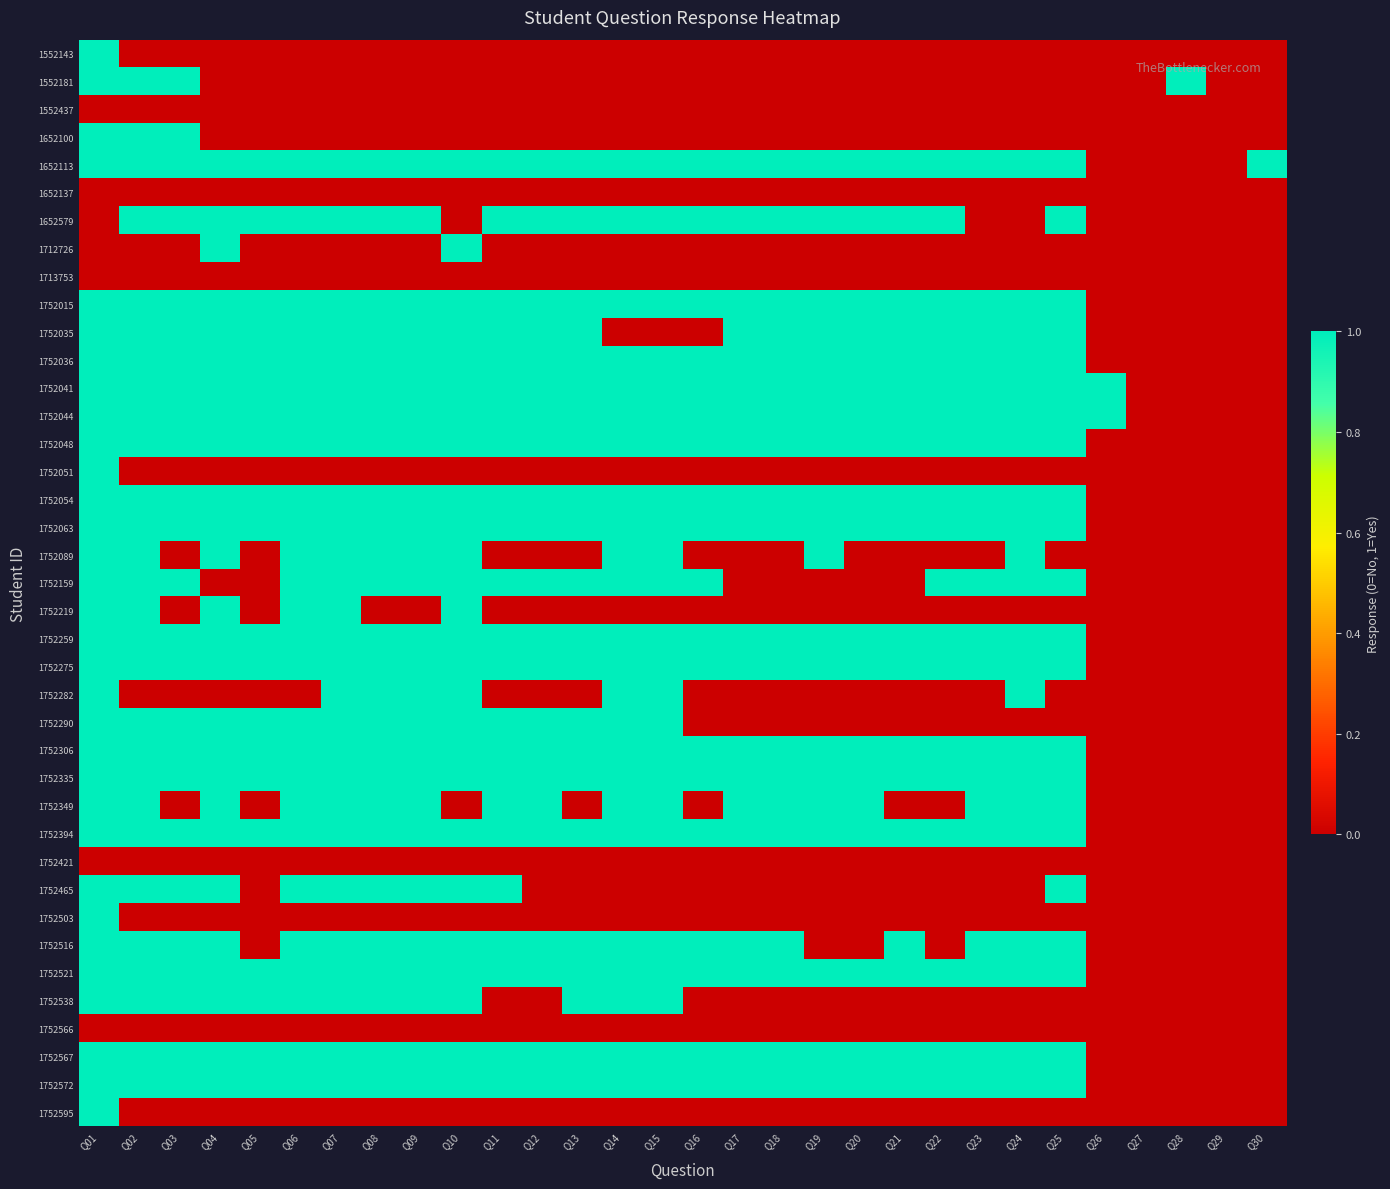

Reading left to right, what are all the values shown in this chart?

1552143: Q01=1	Q02=0	Q03=0	Q04=0	Q05=0	Q06=0	Q07=0	Q08=0	Q09=0	Q10=0	Q11=0	Q12=0	Q13=0	Q14=0	Q15=0	Q16=0	Q17=0	Q18=0	Q19=0	Q20=0	Q21=0	Q22=0	Q23=0	Q24=0	Q25=0	Q26=0	Q27=0	Q28=0	Q29=0	Q30=0
1552181: Q01=1	Q02=1	Q03=1	Q04=0	Q05=0	Q06=0	Q07=0	Q08=0	Q09=0	Q10=0	Q11=0	Q12=0	Q13=0	Q14=0	Q15=0	Q16=0	Q17=0	Q18=0	Q19=0	Q20=0	Q21=0	Q22=0	Q23=0	Q24=0	Q25=0	Q26=0	Q27=0	Q28=1	Q29=0	Q30=0
1552437: Q01=0	Q02=0	Q03=0	Q04=0	Q05=0	Q06=0	Q07=0	Q08=0	Q09=0	Q10=0	Q11=0	Q12=0	Q13=0	Q14=0	Q15=0	Q16=0	Q17=0	Q18=0	Q19=0	Q20=0	Q21=0	Q22=0	Q23=0	Q24=0	Q25=0	Q26=0	Q27=0	Q28=0	Q29=0	Q30=0
1652100: Q01=1	Q02=1	Q03=1	Q04=0	Q05=0	Q06=0	Q07=0	Q08=0	Q09=0	Q10=0	Q11=0	Q12=0	Q13=0	Q14=0	Q15=0	Q16=0	Q17=0	Q18=0	Q19=0	Q20=0	Q21=0	Q22=0	Q23=0	Q24=0	Q25=0	Q26=0	Q27=0	Q28=0	Q29=0	Q30=0
1652113: Q01=1	Q02=1	Q03=1	Q04=1	Q05=1	Q06=1	Q07=1	Q08=1	Q09=1	Q10=1	Q11=1	Q12=1	Q13=1	Q14=1	Q15=1	Q16=1	Q17=1	Q18=1	Q19=1	Q20=1	Q21=1	Q22=1	Q23=1	Q24=1	Q25=1	Q26=0	Q27=0	Q28=0	Q29=0	Q30=1
1652137: Q01=0	Q02=0	Q03=0	Q04=0	Q05=0	Q06=0	Q07=0	Q08=0	Q09=0	Q10=0	Q11=0	Q12=0	Q13=0	Q14=0	Q15=0	Q16=0	Q17=0	Q18=0	Q19=0	Q20=0	Q21=0	Q22=0	Q23=0	Q24=0	Q25=0	Q26=0	Q27=0	Q28=0	Q29=0	Q30=0
1652579: Q01=0	Q02=1	Q03=1	Q04=1	Q05=1	Q06=1	Q07=1	Q08=1	Q09=1	Q10=0	Q11=1	Q12=1	Q13=1	Q14=1	Q15=1	Q16=1	Q17=1	Q18=1	Q19=1	Q20=1	Q21=1	Q22=1	Q23=0	Q24=0	Q25=1	Q26=0	Q27=0	Q28=0	Q29=0	Q30=0
1712726: Q01=0	Q02=0	Q03=0	Q04=1	Q05=0	Q06=0	Q07=0	Q08=0	Q09=0	Q10=1	Q11=0	Q12=0	Q13=0	Q14=0	Q15=0	Q16=0	Q17=0	Q18=0	Q19=0	Q20=0	Q21=0	Q22=0	Q23=0	Q24=0	Q25=0	Q26=0	Q27=0	Q28=0	Q29=0	Q30=0
1713753: Q01=0	Q02=0	Q03=0	Q04=0	Q05=0	Q06=0	Q07=0	Q08=0	Q09=0	Q10=0	Q11=0	Q12=0	Q13=0	Q14=0	Q15=0	Q16=0	Q17=0	Q18=0	Q19=0	Q20=0	Q21=0	Q22=0	Q23=0	Q24=0	Q25=0	Q26=0	Q27=0	Q28=0	Q29=0	Q30=0
1752015: Q01=1	Q02=1	Q03=1	Q04=1	Q05=1	Q06=1	Q07=1	Q08=1	Q09=1	Q10=1	Q11=1	Q12=1	Q13=1	Q14=1	Q15=1	Q16=1	Q17=1	Q18=1	Q19=1	Q20=1	Q21=1	Q22=1	Q23=1	Q24=1	Q25=1	Q26=0	Q27=0	Q28=0	Q29=0	Q30=0
1752035: Q01=1	Q02=1	Q03=1	Q04=1	Q05=1	Q06=1	Q07=1	Q08=1	Q09=1	Q10=1	Q11=1	Q12=1	Q13=1	Q14=0	Q15=0	Q16=0	Q17=1	Q18=1	Q19=1	Q20=1	Q21=1	Q22=1	Q23=1	Q24=1	Q25=1	Q26=0	Q27=0	Q28=0	Q29=0	Q30=0
1752036: Q01=1	Q02=1	Q03=1	Q04=1	Q05=1	Q06=1	Q07=1	Q08=1	Q09=1	Q10=1	Q11=1	Q12=1	Q13=1	Q14=1	Q15=1	Q16=1	Q17=1	Q18=1	Q19=1	Q20=1	Q21=1	Q22=1	Q23=1	Q24=1	Q25=1	Q26=0	Q27=0	Q28=0	Q29=0	Q30=0
1752041: Q01=1	Q02=1	Q03=1	Q04=1	Q05=1	Q06=1	Q07=1	Q08=1	Q09=1	Q10=1	Q11=1	Q12=1	Q13=1	Q14=1	Q15=1	Q16=1	Q17=1	Q18=1	Q19=1	Q20=1	Q21=1	Q22=1	Q23=1	Q24=1	Q25=1	Q26=1	Q27=0	Q28=0	Q29=0	Q30=0
1752044: Q01=1	Q02=1	Q03=1	Q04=1	Q05=1	Q06=1	Q07=1	Q08=1	Q09=1	Q10=1	Q11=1	Q12=1	Q13=1	Q14=1	Q15=1	Q16=1	Q17=1	Q18=1	Q19=1	Q20=1	Q21=1	Q22=1	Q23=1	Q24=1	Q25=1	Q26=1	Q27=0	Q28=0	Q29=0	Q30=0
1752048: Q01=1	Q02=1	Q03=1	Q04=1	Q05=1	Q06=1	Q07=1	Q08=1	Q09=1	Q10=1	Q11=1	Q12=1	Q13=1	Q14=1	Q15=1	Q16=1	Q17=1	Q18=1	Q19=1	Q20=1	Q21=1	Q22=1	Q23=1	Q24=1	Q25=1	Q26=0	Q27=0	Q28=0	Q29=0	Q30=0
1752051: Q01=1	Q02=0	Q03=0	Q04=0	Q05=0	Q06=0	Q07=0	Q08=0	Q09=0	Q10=0	Q11=0	Q12=0	Q13=0	Q14=0	Q15=0	Q16=0	Q17=0	Q18=0	Q19=0	Q20=0	Q21=0	Q22=0	Q23=0	Q24=0	Q25=0	Q26=0	Q27=0	Q28=0	Q29=0	Q30=0
1752054: Q01=1	Q02=1	Q03=1	Q04=1	Q05=1	Q06=1	Q07=1	Q08=1	Q09=1	Q10=1	Q11=1	Q12=1	Q13=1	Q14=1	Q15=1	Q16=1	Q17=1	Q18=1	Q19=1	Q20=1	Q21=1	Q22=1	Q23=1	Q24=1	Q25=1	Q26=0	Q27=0	Q28=0	Q29=0	Q30=0
1752063: Q01=1	Q02=1	Q03=1	Q04=1	Q05=1	Q06=1	Q07=1	Q08=1	Q09=1	Q10=1	Q11=1	Q12=1	Q13=1	Q14=1	Q15=1	Q16=1	Q17=1	Q18=1	Q19=1	Q20=1	Q21=1	Q22=1	Q23=1	Q24=1	Q25=1	Q26=0	Q27=0	Q28=0	Q29=0	Q30=0
1752089: Q01=1	Q02=1	Q03=0	Q04=1	Q05=0	Q06=1	Q07=1	Q08=1	Q09=1	Q10=1	Q11=0	Q12=0	Q13=0	Q14=1	Q15=1	Q16=0	Q17=0	Q18=0	Q19=1	Q20=0	Q21=0	Q22=0	Q23=0	Q24=1	Q25=0	Q26=0	Q27=0	Q28=0	Q29=0	Q30=0
1752159: Q01=1	Q02=1	Q03=1	Q04=0	Q05=0	Q06=1	Q07=1	Q08=1	Q09=1	Q10=1	Q11=1	Q12=1	Q13=1	Q14=1	Q15=1	Q16=1	Q17=0	Q18=0	Q19=0	Q20=0	Q21=0	Q22=1	Q23=1	Q24=1	Q25=1	Q26=0	Q27=0	Q28=0	Q29=0	Q30=0
1752219: Q01=1	Q02=1	Q03=0	Q04=1	Q05=0	Q06=1	Q07=1	Q08=0	Q09=0	Q10=1	Q11=0	Q12=0	Q13=0	Q14=0	Q15=0	Q16=0	Q17=0	Q18=0	Q19=0	Q20=0	Q21=0	Q22=0	Q23=0	Q24=0	Q25=0	Q26=0	Q27=0	Q28=0	Q29=0	Q30=0
1752259: Q01=1	Q02=1	Q03=1	Q04=1	Q05=1	Q06=1	Q07=1	Q08=1	Q09=1	Q10=1	Q11=1	Q12=1	Q13=1	Q14=1	Q15=1	Q16=1	Q17=1	Q18=1	Q19=1	Q20=1	Q21=1	Q22=1	Q23=1	Q24=1	Q25=1	Q26=0	Q27=0	Q28=0	Q29=0	Q30=0
1752275: Q01=1	Q02=1	Q03=1	Q04=1	Q05=1	Q06=1	Q07=1	Q08=1	Q09=1	Q10=1	Q11=1	Q12=1	Q13=1	Q14=1	Q15=1	Q16=1	Q17=1	Q18=1	Q19=1	Q20=1	Q21=1	Q22=1	Q23=1	Q24=1	Q25=1	Q26=0	Q27=0	Q28=0	Q29=0	Q30=0
1752282: Q01=1	Q02=0	Q03=0	Q04=0	Q05=0	Q06=0	Q07=1	Q08=1	Q09=1	Q10=1	Q11=0	Q12=0	Q13=0	Q14=1	Q15=1	Q16=0	Q17=0	Q18=0	Q19=0	Q20=0	Q21=0	Q22=0	Q23=0	Q24=1	Q25=0	Q26=0	Q27=0	Q28=0	Q29=0	Q30=0
1752290: Q01=1	Q02=1	Q03=1	Q04=1	Q05=1	Q06=1	Q07=1	Q08=1	Q09=1	Q10=1	Q11=1	Q12=1	Q13=1	Q14=1	Q15=1	Q16=0	Q17=0	Q18=0	Q19=0	Q20=0	Q21=0	Q22=0	Q23=0	Q24=0	Q25=0	Q26=0	Q27=0	Q28=0	Q29=0	Q30=0
1752306: Q01=1	Q02=1	Q03=1	Q04=1	Q05=1	Q06=1	Q07=1	Q08=1	Q09=1	Q10=1	Q11=1	Q12=1	Q13=1	Q14=1	Q15=1	Q16=1	Q17=1	Q18=1	Q19=1	Q20=1	Q21=1	Q22=1	Q23=1	Q24=1	Q25=1	Q26=0	Q27=0	Q28=0	Q29=0	Q30=0
1752335: Q01=1	Q02=1	Q03=1	Q04=1	Q05=1	Q06=1	Q07=1	Q08=1	Q09=1	Q10=1	Q11=1	Q12=1	Q13=1	Q14=1	Q15=1	Q16=1	Q17=1	Q18=1	Q19=1	Q20=1	Q21=1	Q22=1	Q23=1	Q24=1	Q25=1	Q26=0	Q27=0	Q28=0	Q29=0	Q30=0
1752349: Q01=1	Q02=1	Q03=0	Q04=1	Q05=0	Q06=1	Q07=1	Q08=1	Q09=1	Q10=0	Q11=1	Q12=1	Q13=0	Q14=1	Q15=1	Q16=0	Q17=1	Q18=1	Q19=1	Q20=1	Q21=0	Q22=0	Q23=1	Q24=1	Q25=1	Q26=0	Q27=0	Q28=0	Q29=0	Q30=0
1752394: Q01=1	Q02=1	Q03=1	Q04=1	Q05=1	Q06=1	Q07=1	Q08=1	Q09=1	Q10=1	Q11=1	Q12=1	Q13=1	Q14=1	Q15=1	Q16=1	Q17=1	Q18=1	Q19=1	Q20=1	Q21=1	Q22=1	Q23=1	Q24=1	Q25=1	Q26=0	Q27=0	Q28=0	Q29=0	Q30=0
1752421: Q01=0	Q02=0	Q03=0	Q04=0	Q05=0	Q06=0	Q07=0	Q08=0	Q09=0	Q10=0	Q11=0	Q12=0	Q13=0	Q14=0	Q15=0	Q16=0	Q17=0	Q18=0	Q19=0	Q20=0	Q21=0	Q22=0	Q23=0	Q24=0	Q25=0	Q26=0	Q27=0	Q28=0	Q29=0	Q30=0
1752465: Q01=1	Q02=1	Q03=1	Q04=1	Q05=0	Q06=1	Q07=1	Q08=1	Q09=1	Q10=1	Q11=1	Q12=0	Q13=0	Q14=0	Q15=0	Q16=0	Q17=0	Q18=0	Q19=0	Q20=0	Q21=0	Q22=0	Q23=0	Q24=0	Q25=1	Q26=0	Q27=0	Q28=0	Q29=0	Q30=0
1752503: Q01=1	Q02=0	Q03=0	Q04=0	Q05=0	Q06=0	Q07=0	Q08=0	Q09=0	Q10=0	Q11=0	Q12=0	Q13=0	Q14=0	Q15=0	Q16=0	Q17=0	Q18=0	Q19=0	Q20=0	Q21=0	Q22=0	Q23=0	Q24=0	Q25=0	Q26=0	Q27=0	Q28=0	Q29=0	Q30=0
1752516: Q01=1	Q02=1	Q03=1	Q04=1	Q05=0	Q06=1	Q07=1	Q08=1	Q09=1	Q10=1	Q11=1	Q12=1	Q13=1	Q14=1	Q15=1	Q16=1	Q17=1	Q18=1	Q19=0	Q20=0	Q21=1	Q22=0	Q23=1	Q24=1	Q25=1	Q26=0	Q27=0	Q28=0	Q29=0	Q30=0
1752521: Q01=1	Q02=1	Q03=1	Q04=1	Q05=1	Q06=1	Q07=1	Q08=1	Q09=1	Q10=1	Q11=1	Q12=1	Q13=1	Q14=1	Q15=1	Q16=1	Q17=1	Q18=1	Q19=1	Q20=1	Q21=1	Q22=1	Q23=1	Q24=1	Q25=1	Q26=0	Q27=0	Q28=0	Q29=0	Q30=0
1752538: Q01=1	Q02=1	Q03=1	Q04=1	Q05=1	Q06=1	Q07=1	Q08=1	Q09=1	Q10=1	Q11=0	Q12=0	Q13=1	Q14=1	Q15=1	Q16=0	Q17=0	Q18=0	Q19=0	Q20=0	Q21=0	Q22=0	Q23=0	Q24=0	Q25=0	Q26=0	Q27=0	Q28=0	Q29=0	Q30=0
1752566: Q01=0	Q02=0	Q03=0	Q04=0	Q05=0	Q06=0	Q07=0	Q08=0	Q09=0	Q10=0	Q11=0	Q12=0	Q13=0	Q14=0	Q15=0	Q16=0	Q17=0	Q18=0	Q19=0	Q20=0	Q21=0	Q22=0	Q23=0	Q24=0	Q25=0	Q26=0	Q27=0	Q28=0	Q29=0	Q30=0
1752567: Q01=1	Q02=1	Q03=1	Q04=1	Q05=1	Q06=1	Q07=1	Q08=1	Q09=1	Q10=1	Q11=1	Q12=1	Q13=1	Q14=1	Q15=1	Q16=1	Q17=1	Q18=1	Q19=1	Q20=1	Q21=1	Q22=1	Q23=1	Q24=1	Q25=1	Q26=0	Q27=0	Q28=0	Q29=0	Q30=0
1752572: Q01=1	Q02=1	Q03=1	Q04=1	Q05=1	Q06=1	Q07=1	Q08=1	Q09=1	Q10=1	Q11=1	Q12=1	Q13=1	Q14=1	Q15=1	Q16=1	Q17=1	Q18=1	Q19=1	Q20=1	Q21=1	Q22=1	Q23=1	Q24=1	Q25=1	Q26=0	Q27=0	Q28=0	Q29=0	Q30=0
1752595: Q01=1	Q02=0	Q03=0	Q04=0	Q05=0	Q06=0	Q07=0	Q08=0	Q09=0	Q10=0	Q11=0	Q12=0	Q13=0	Q14=0	Q15=0	Q16=0	Q17=0	Q18=0	Q19=0	Q20=0	Q21=0	Q22=0	Q23=0	Q24=0	Q25=0	Q26=0	Q27=0	Q28=0	Q29=0	Q30=0